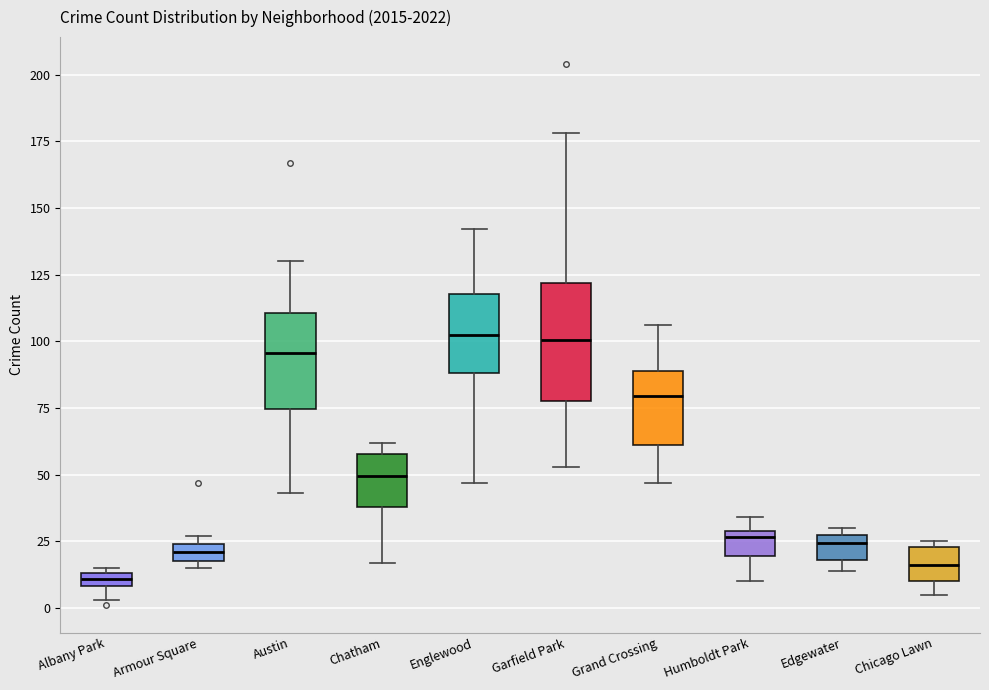

Where does the median line of the box for Englewood sit on the y-axis? The values are not printed on the chart, so give them approximately, as read against the axis.

105